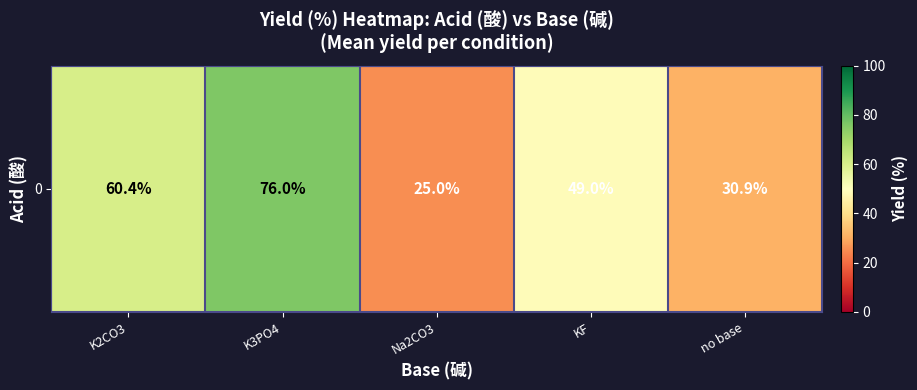

Reading left to right, what are all the values shown in this chart?

K2CO3=60.4	K3PO4=76.0	Na2CO3=25.0	KF=49.0	no base=30.9